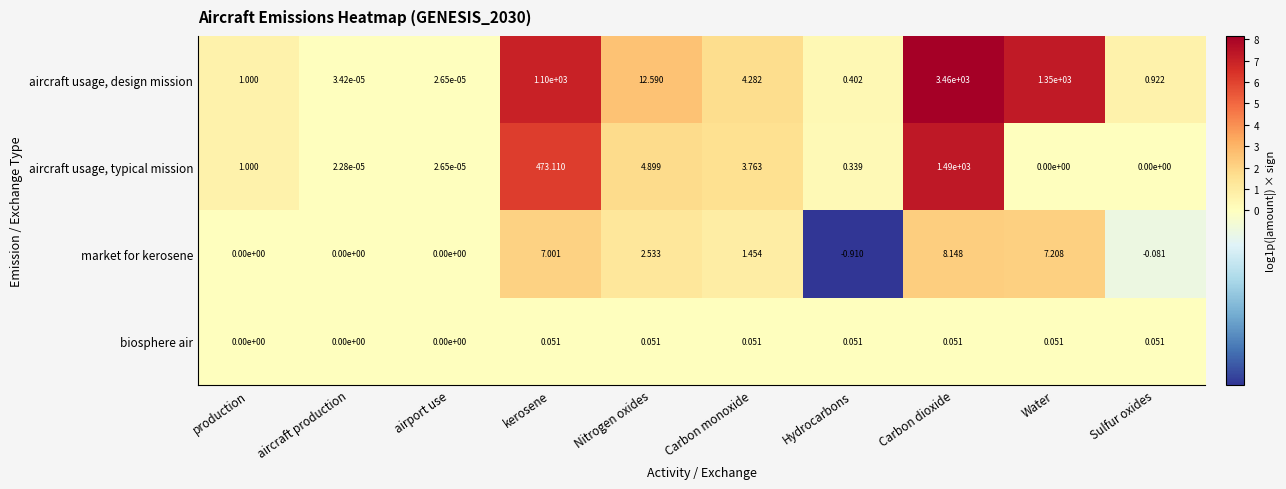

List the labels in order of aircraft usage, design mission value, largest first.

Carbon dioxide, Water, kerosene, Nitrogen oxides, Carbon monoxide, production, Sulfur oxides, Hydrocarbons, aircraft production, airport use